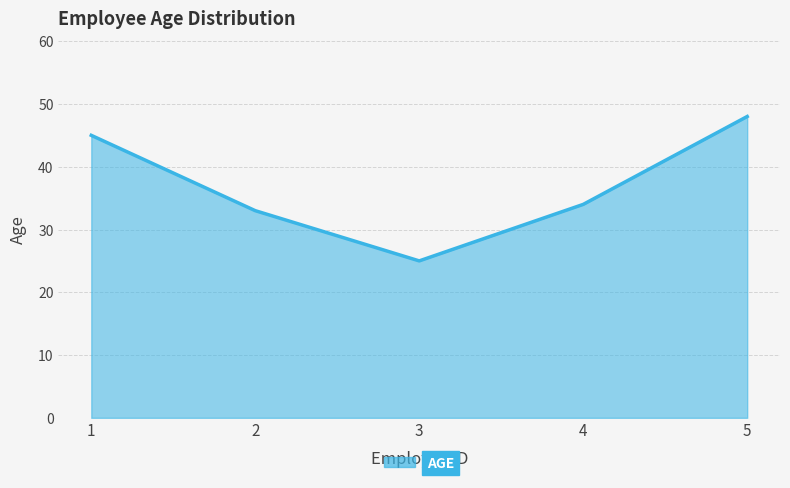

What is the sum of the values at 1 and 5?

93